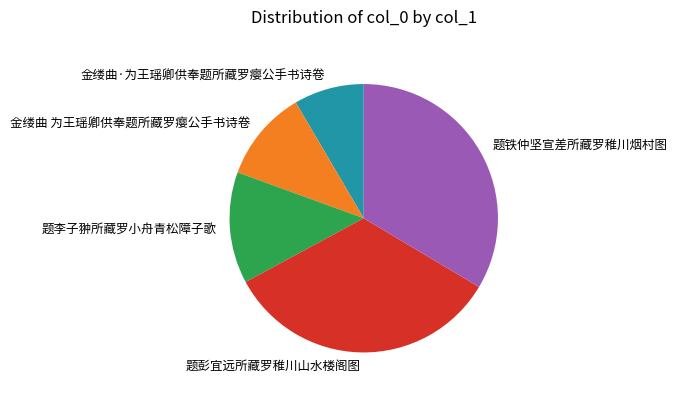

Which slice is the smallest?

金缕曲·为王瑶卿供奉题所藏罗瘿公手书诗卷